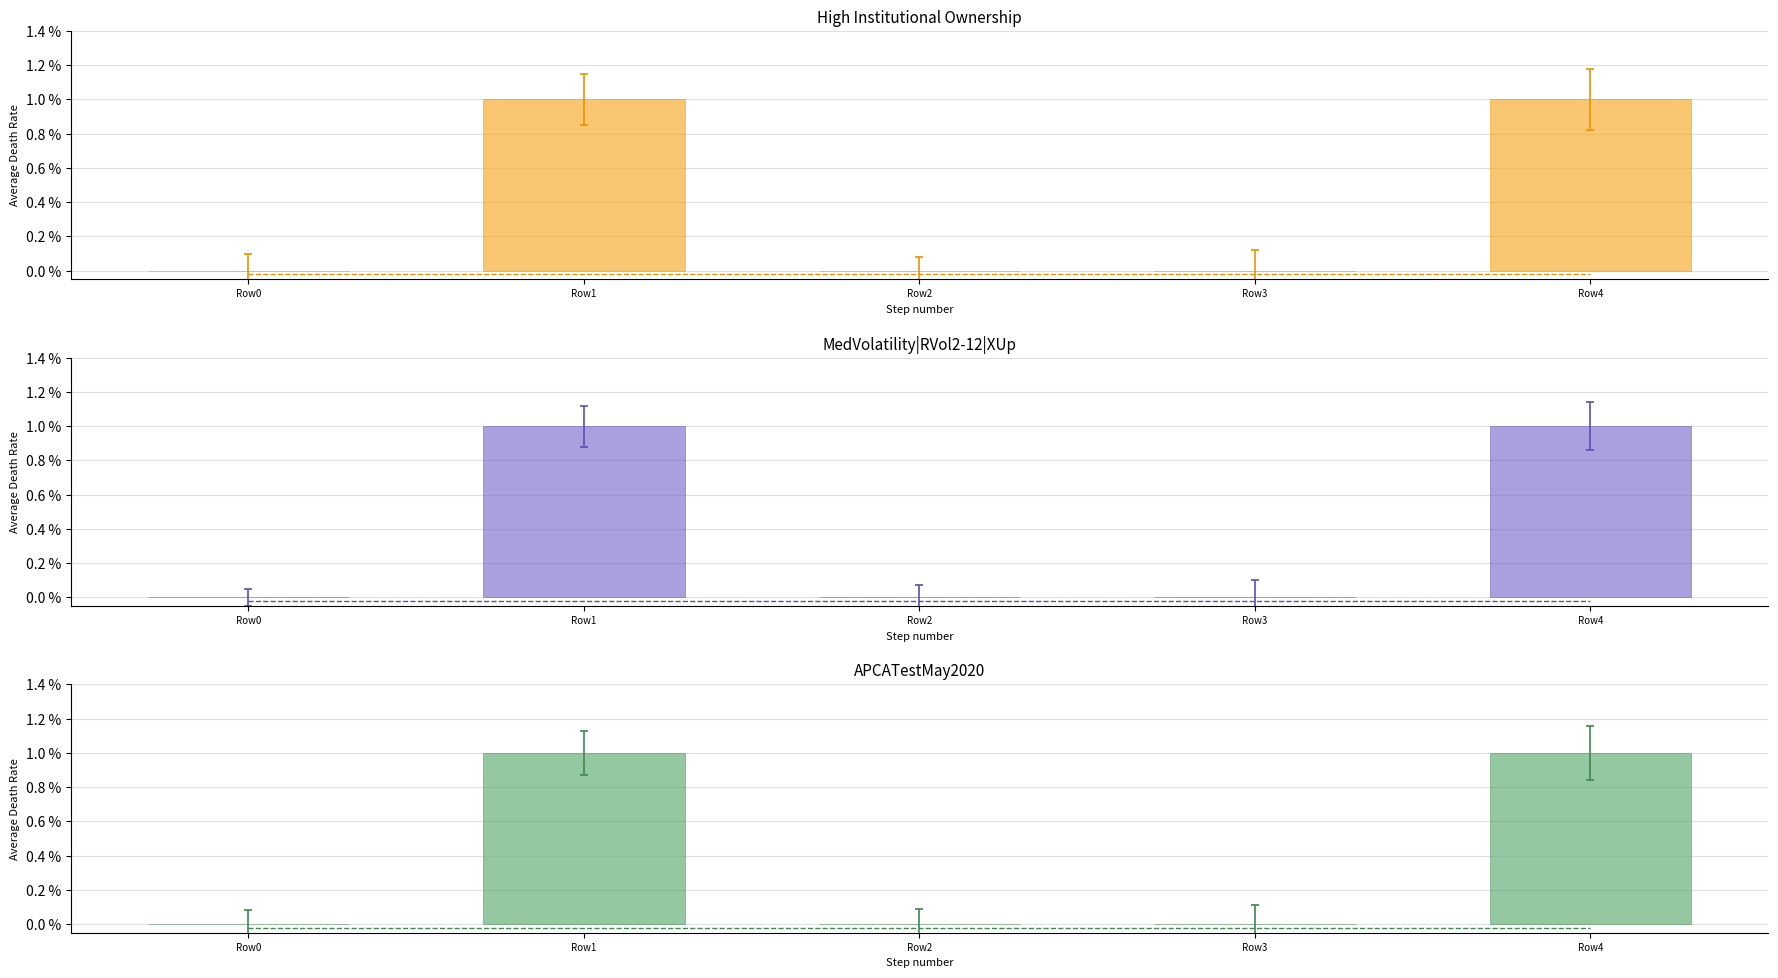

How many data points does each series have?

5